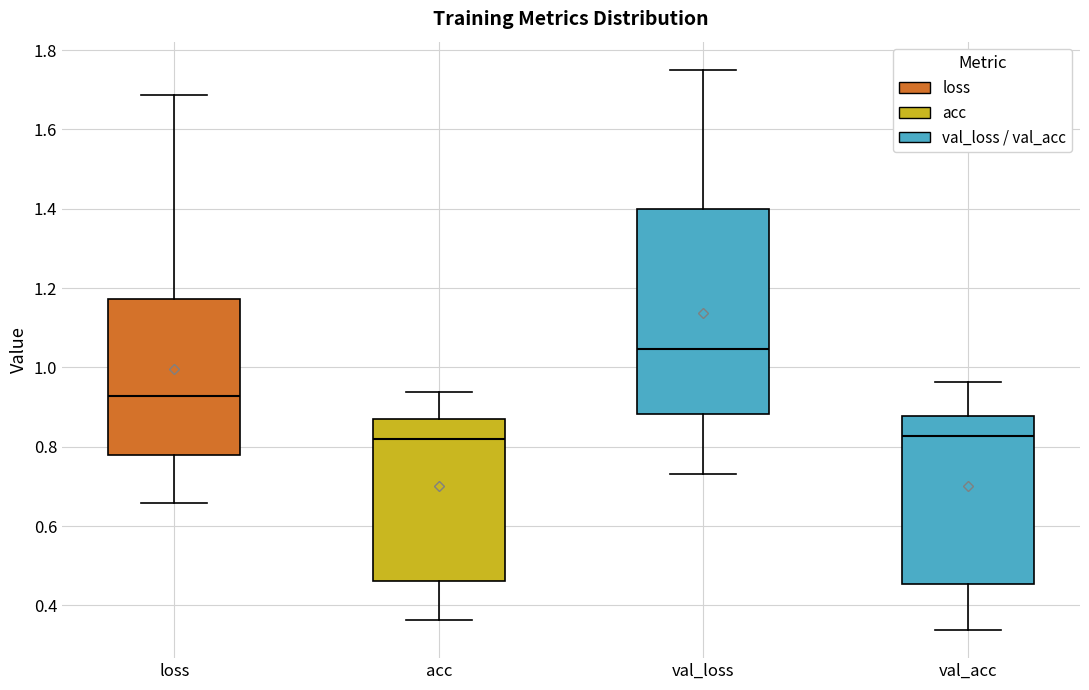

Reading left to right, transcribe this box plot: for each box, give where its median line is, the range the box spans, and where its two whiskers end, as read against the y-axis. The values are not printed on the chart, so give them approximately, as read against the axis.

loss: median 0.92, box 0.78 to 1.18, whiskers 0.66 to 1.68
acc: median 0.82, box 0.46 to 0.86, whiskers 0.36 to 0.94
val_loss: median 1.04, box 0.88 to 1.40, whiskers 0.74 to 1.76
val_acc: median 0.82, box 0.46 to 0.88, whiskers 0.34 to 0.96